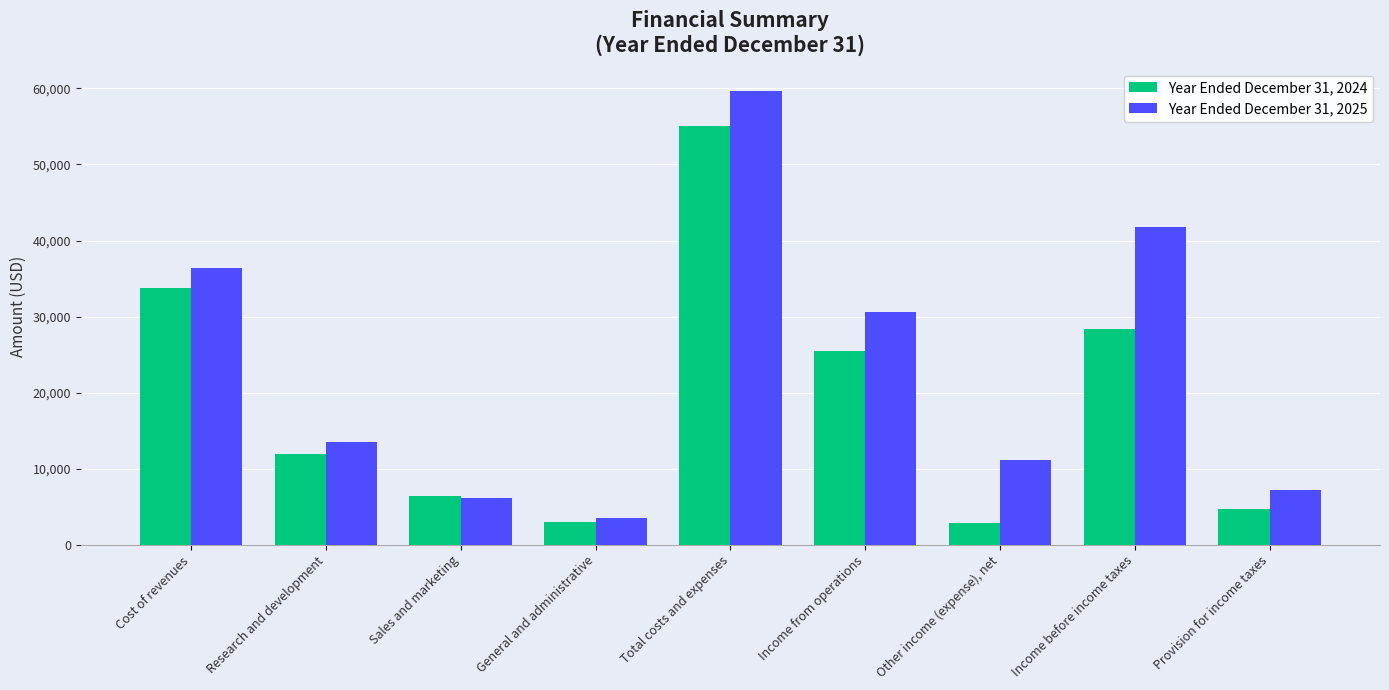

What is the value of the Year Ended December 31, 2024 bar at the 4th from the left?

3026